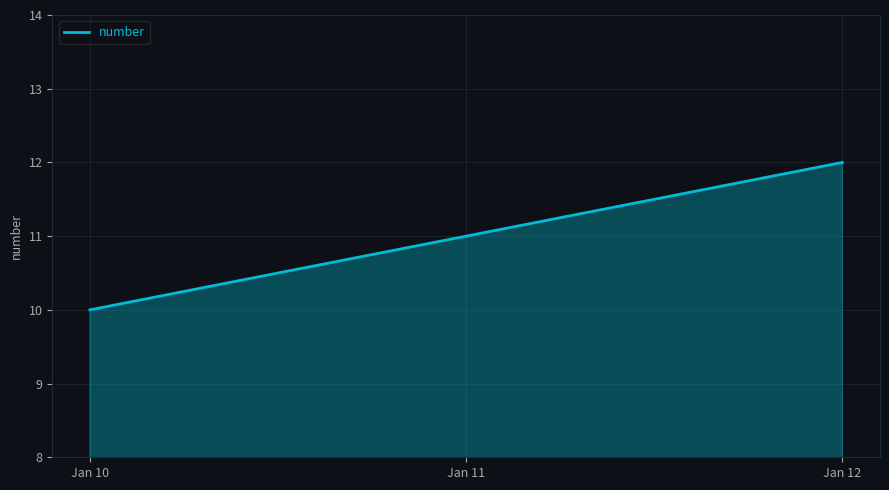

Reading left to right, extract all data points from this chart.

10	11	12